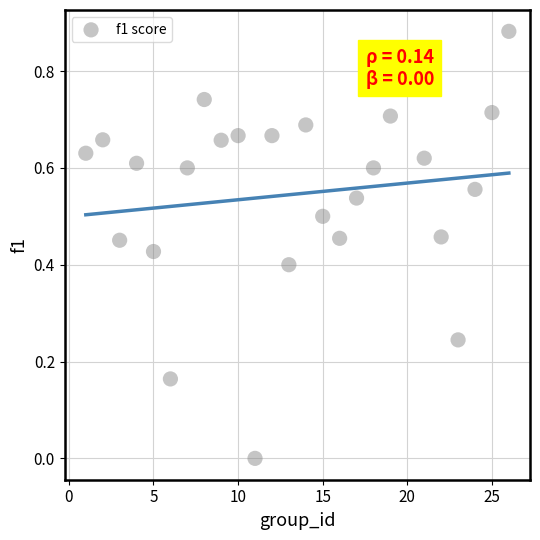

What is the range of X values (max minus min)?

25.0